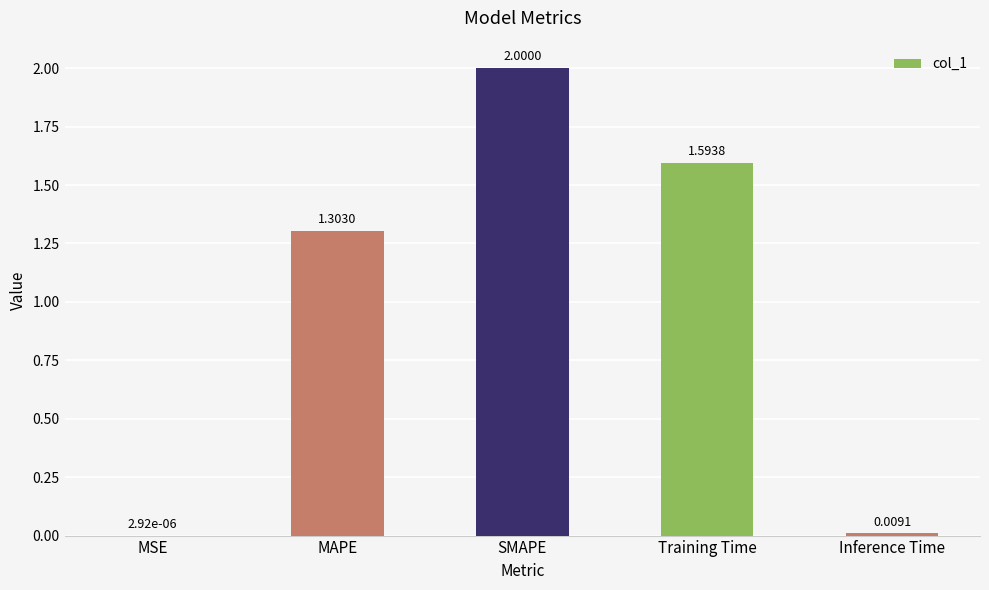

Read the value at SMAPE.

2.0